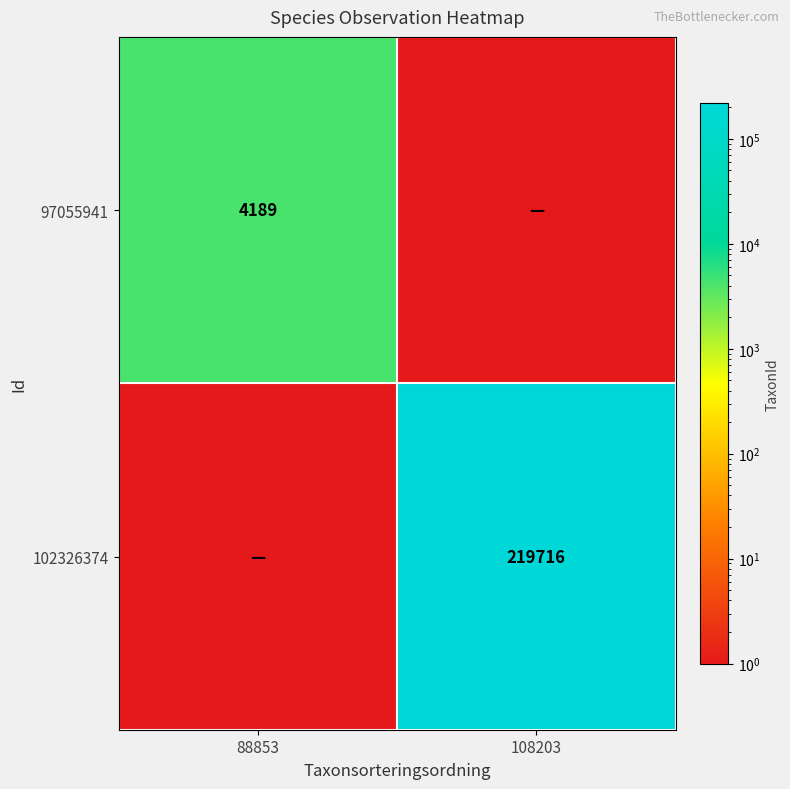

The value of 102326374 at 108203 is 219716. True or false?

True